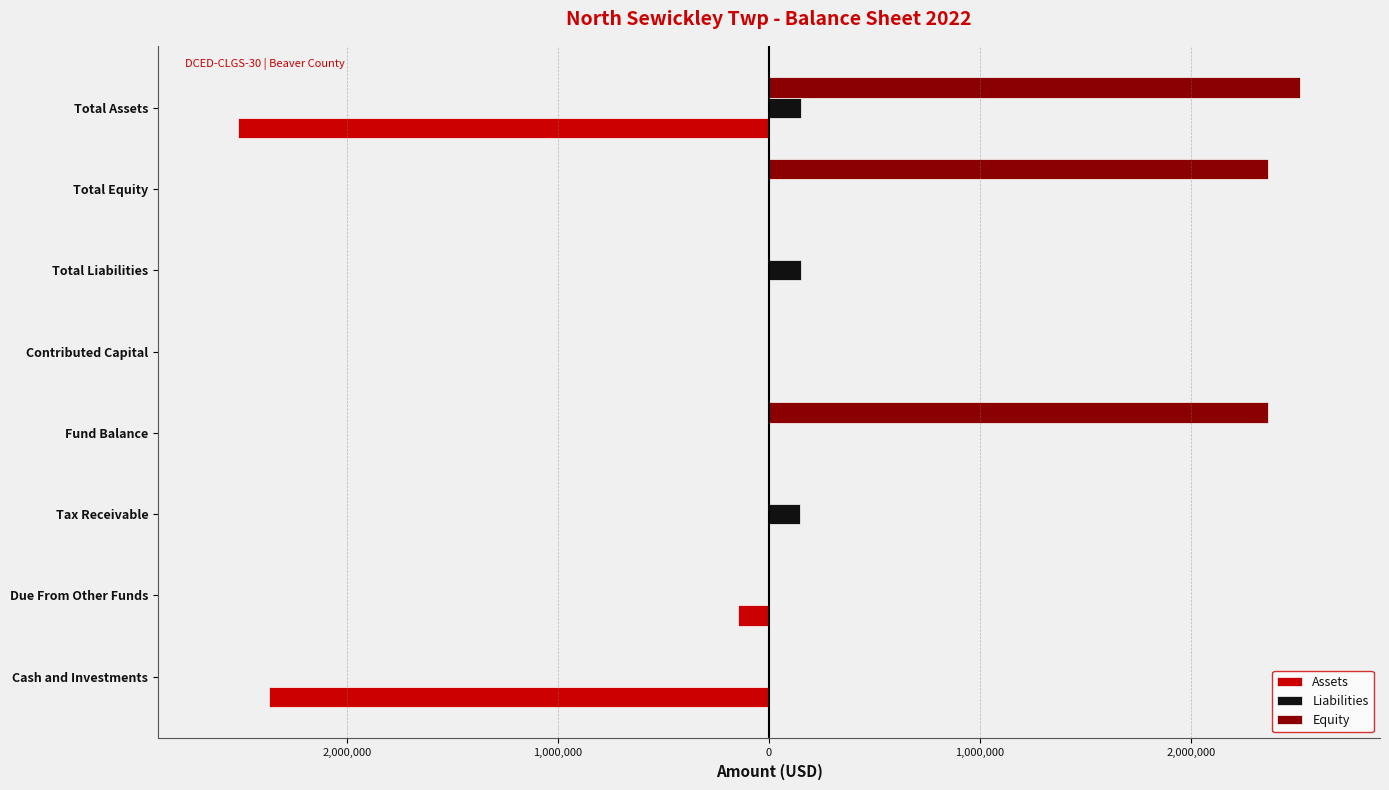

What are all the series names shown in the legend?

Assets, Liabilities, Equity